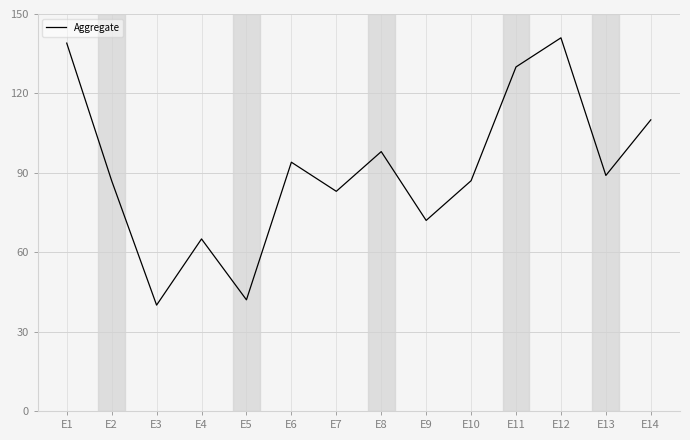

Which category has the lowest value across all series?

E3